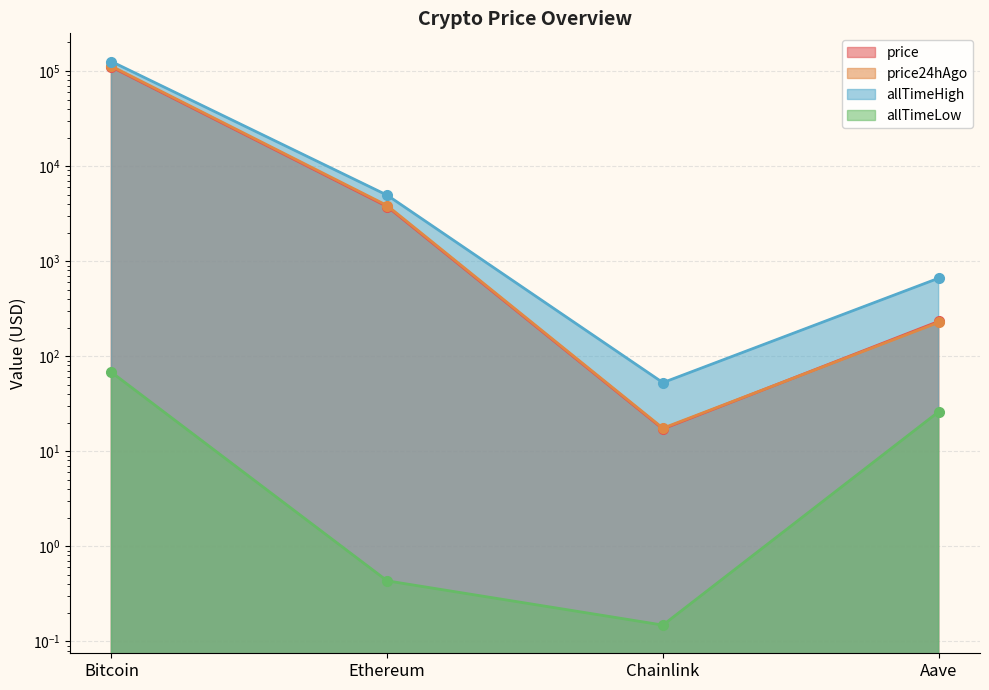

What is the average value of the price24hAgo series?

29171.7